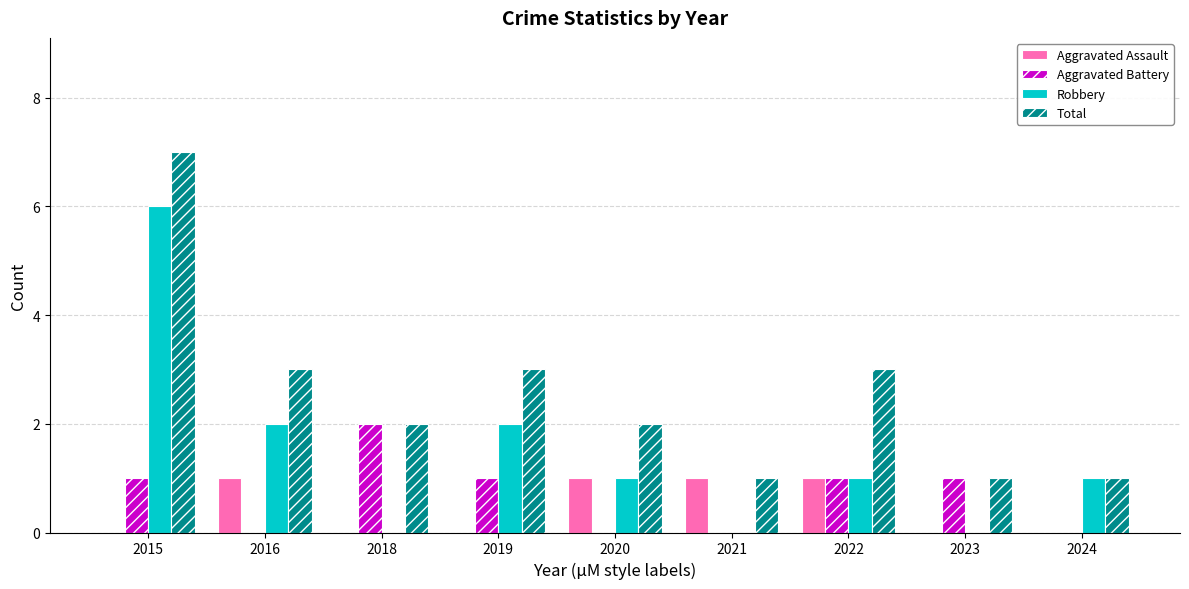

What is the sum of all Robbery values?

13